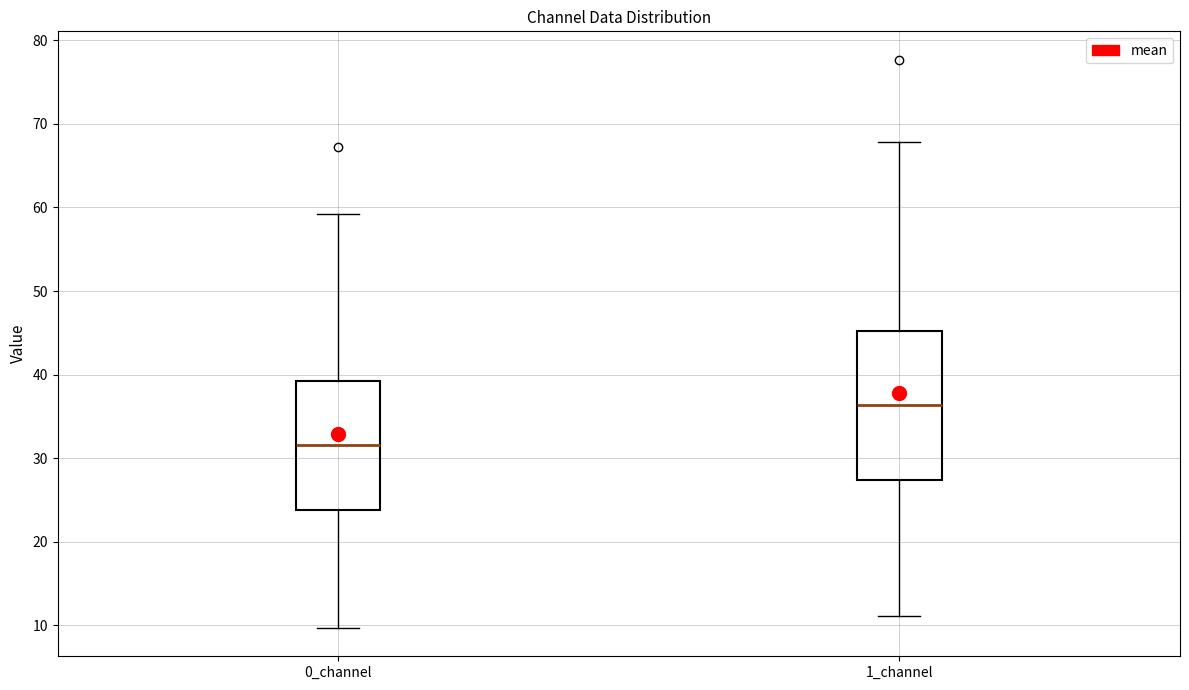

Comparing the boxes themselves (not the whiskers), which one is the tallest?

1_channel